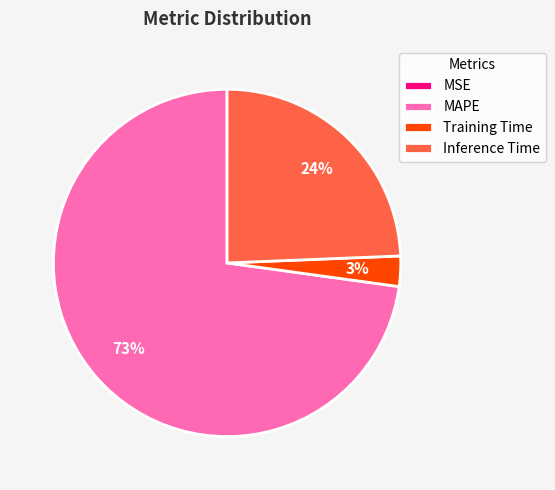

The Inference Time slice represents 34% of the pie. True or false?

False